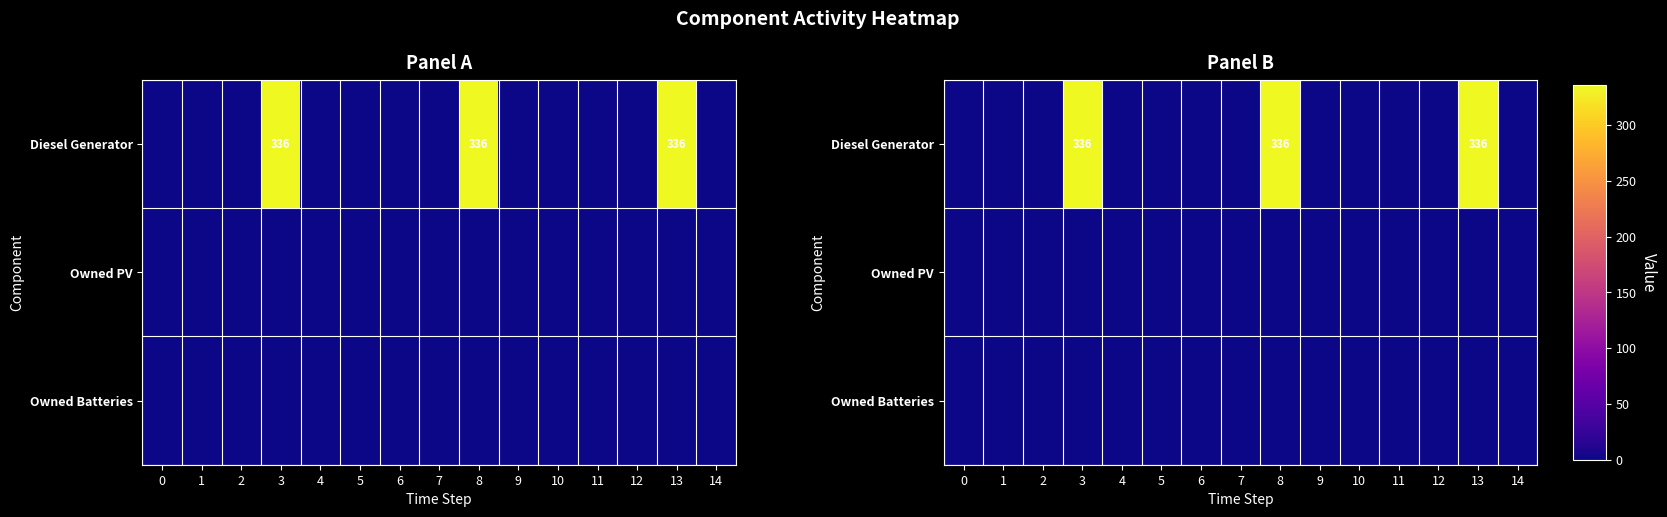

The Owned PV series shows 0 at 11. True or false?

True